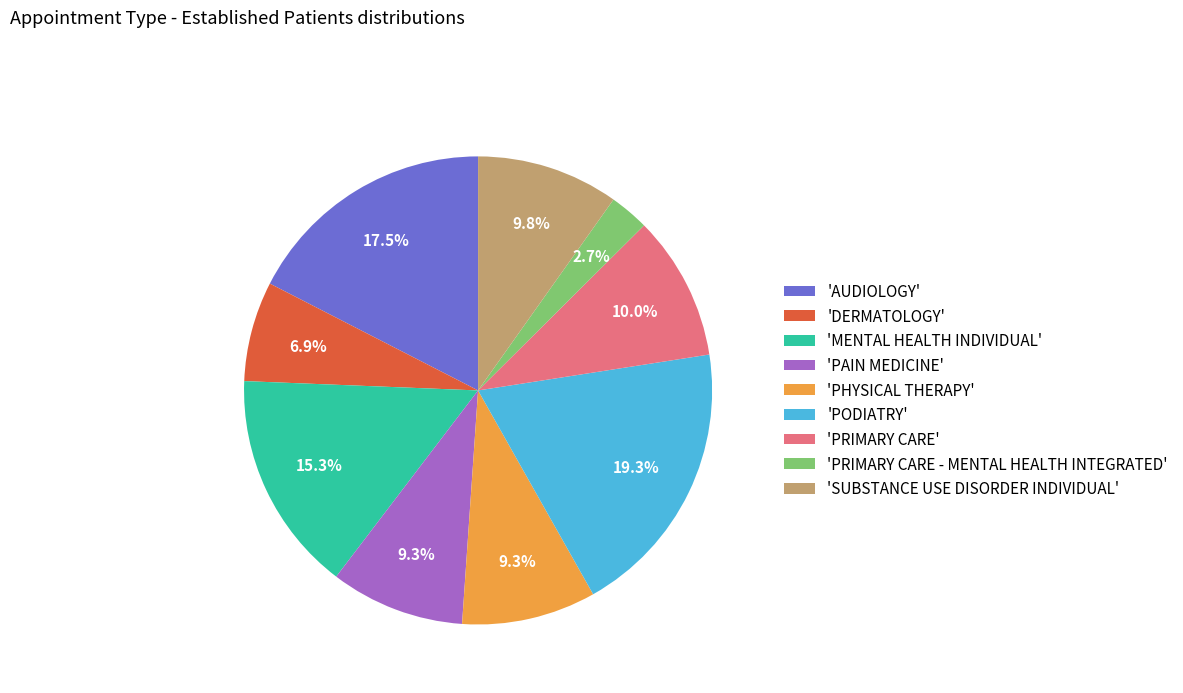

Is there any slice that represents more than half of the pie?

No